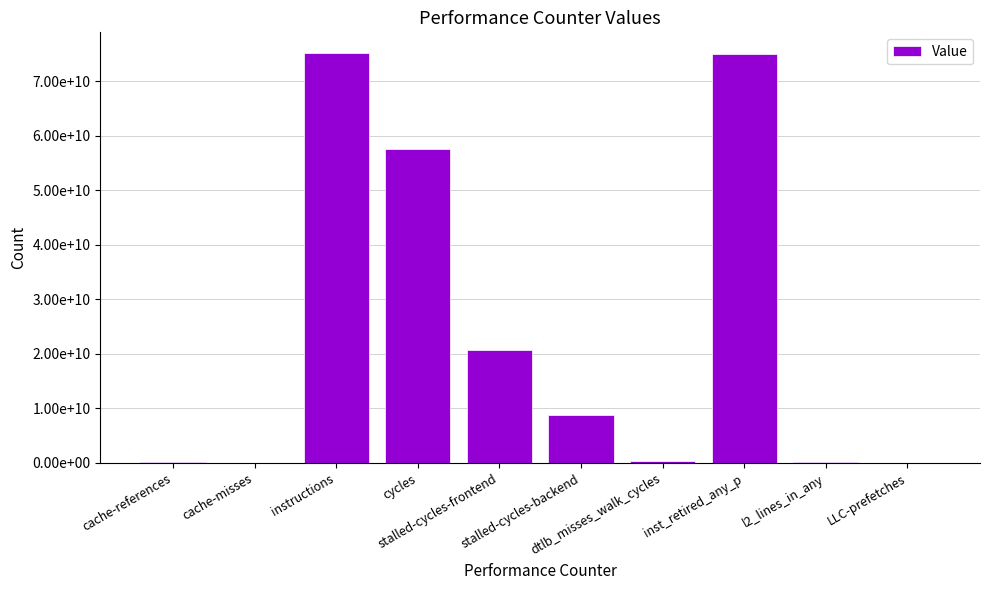

Which category has the highest value across all series?

instructions